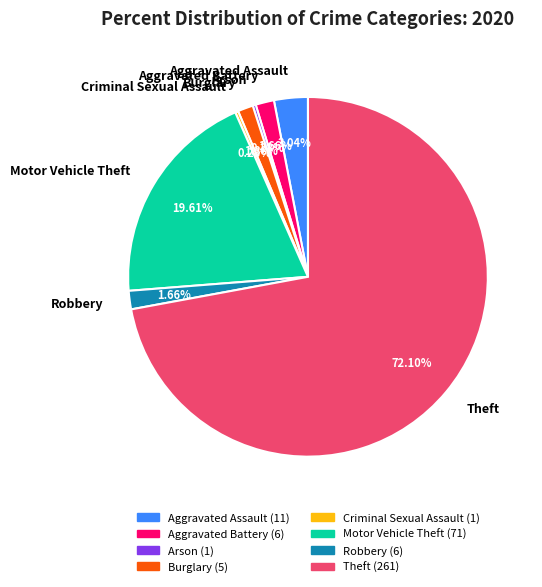

What is the ratio of the value at Burglary to the value at Aggravated Assault?

0.5